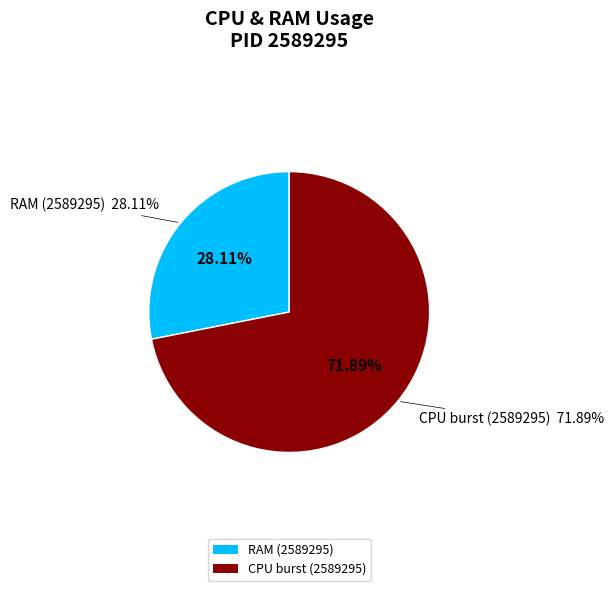

How many segments does this pie chart have?

2